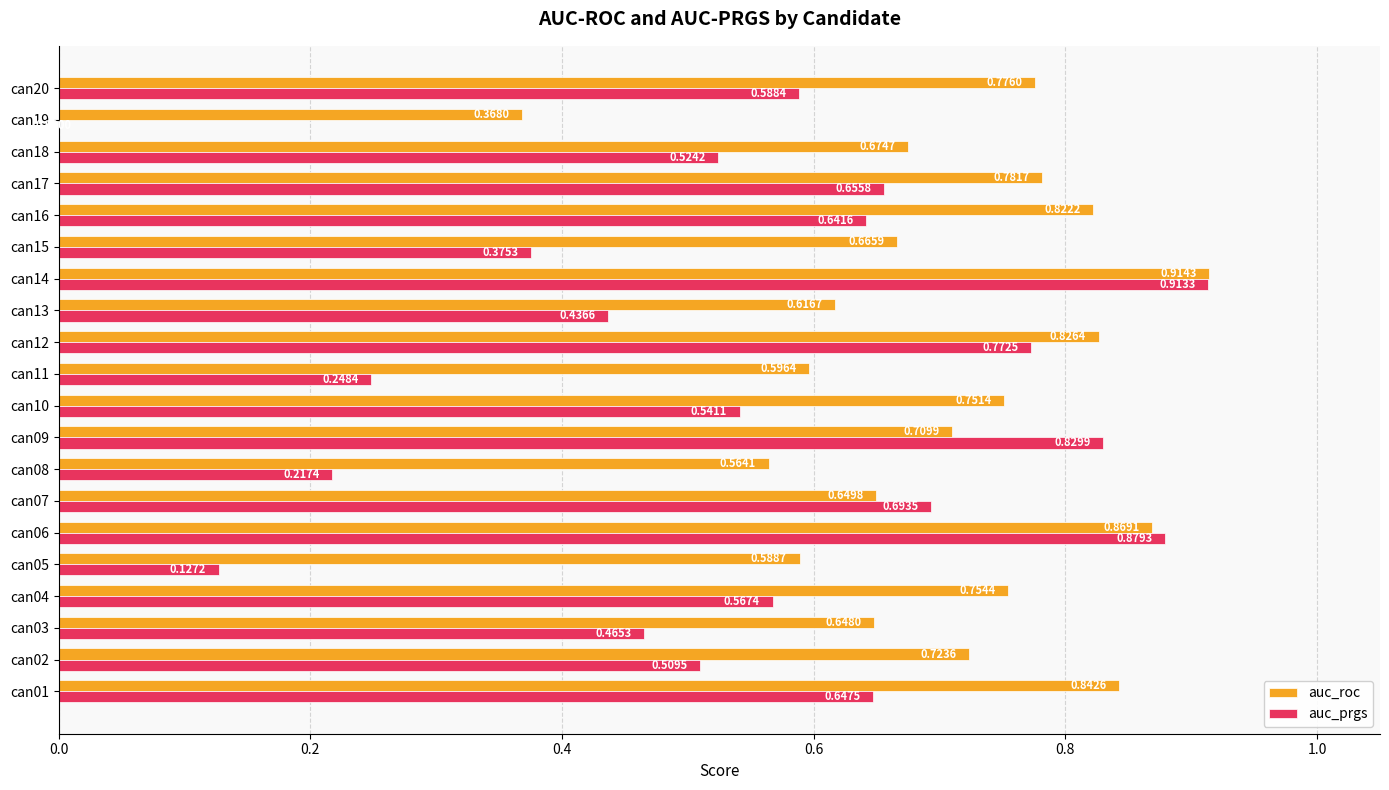

Is the value of auc_prgs at can07 greater than the value of auc_roc at can06?

No